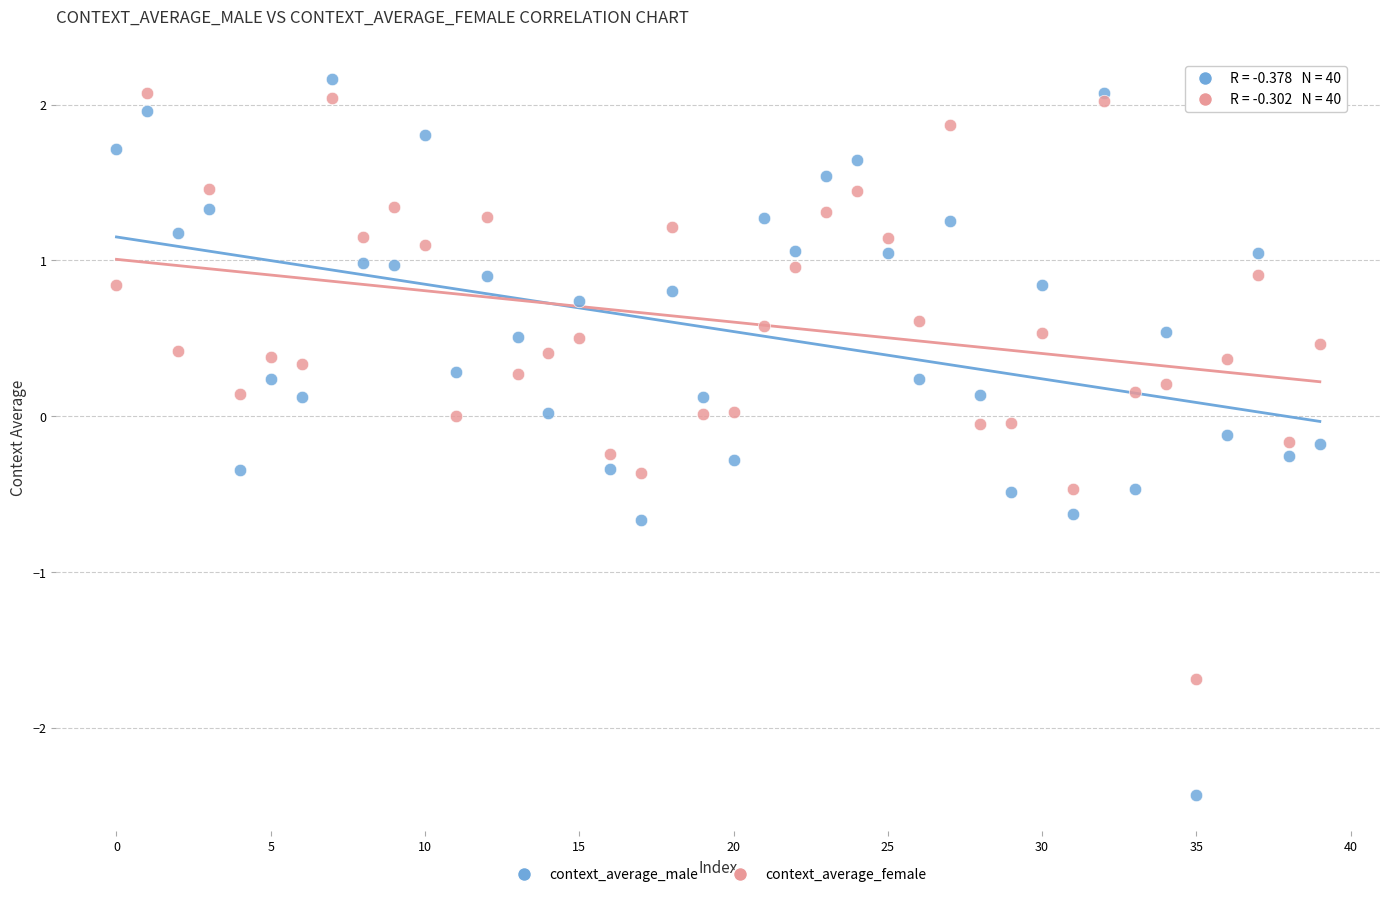

Which series contains the lowest Y value?

context_average_male